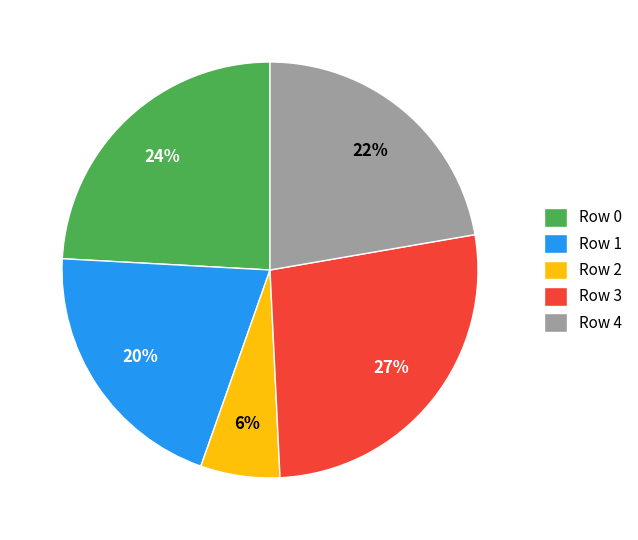

Between Row 2 and Row 4, which is larger?

Row 4